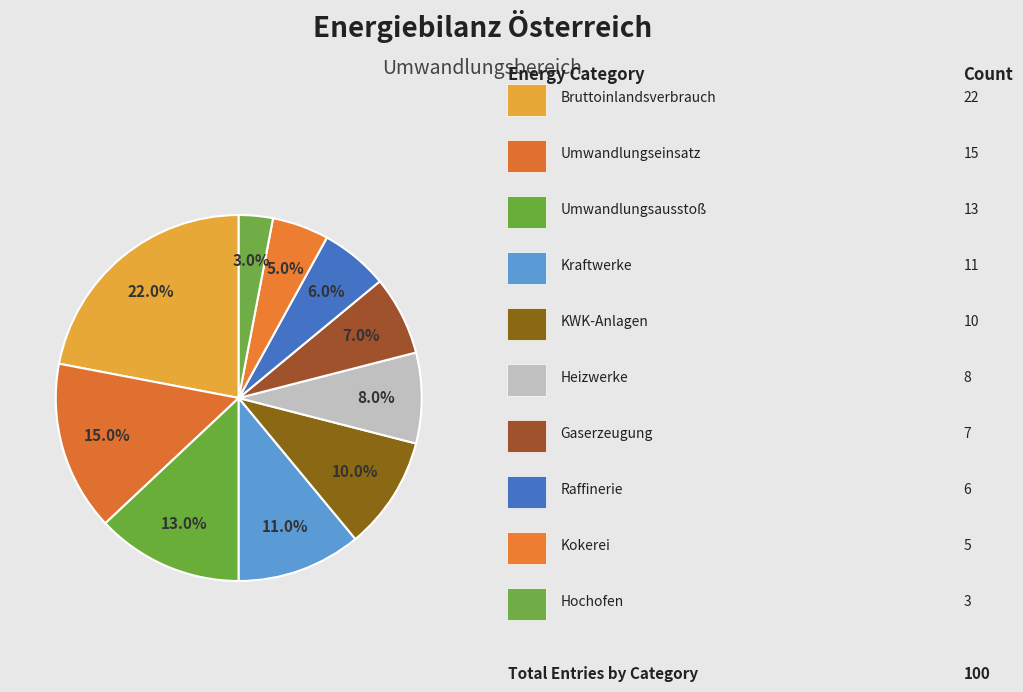

How many slices are in this pie chart?

10